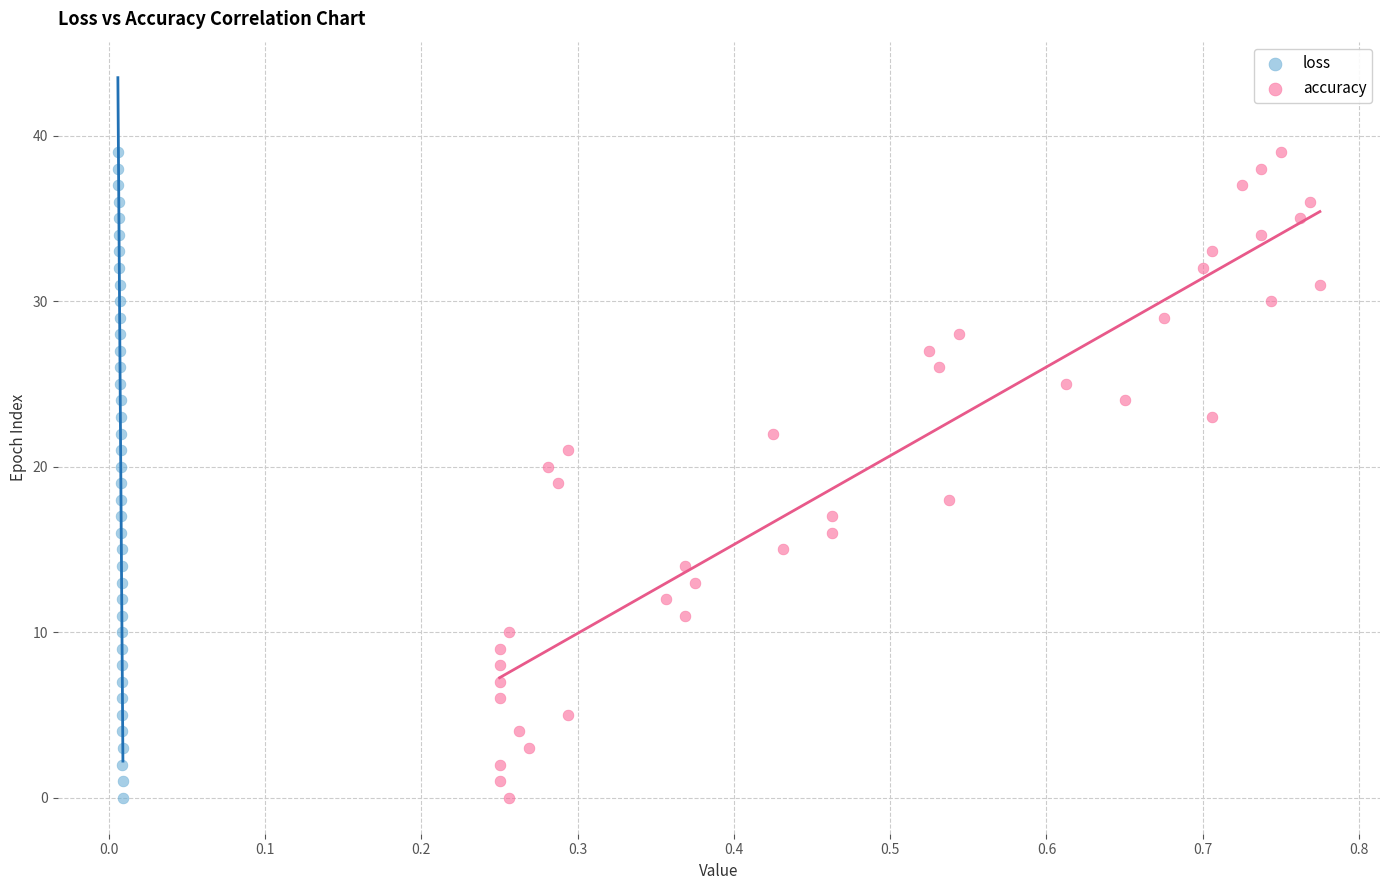

What are all the series names shown in the legend?

loss, accuracy